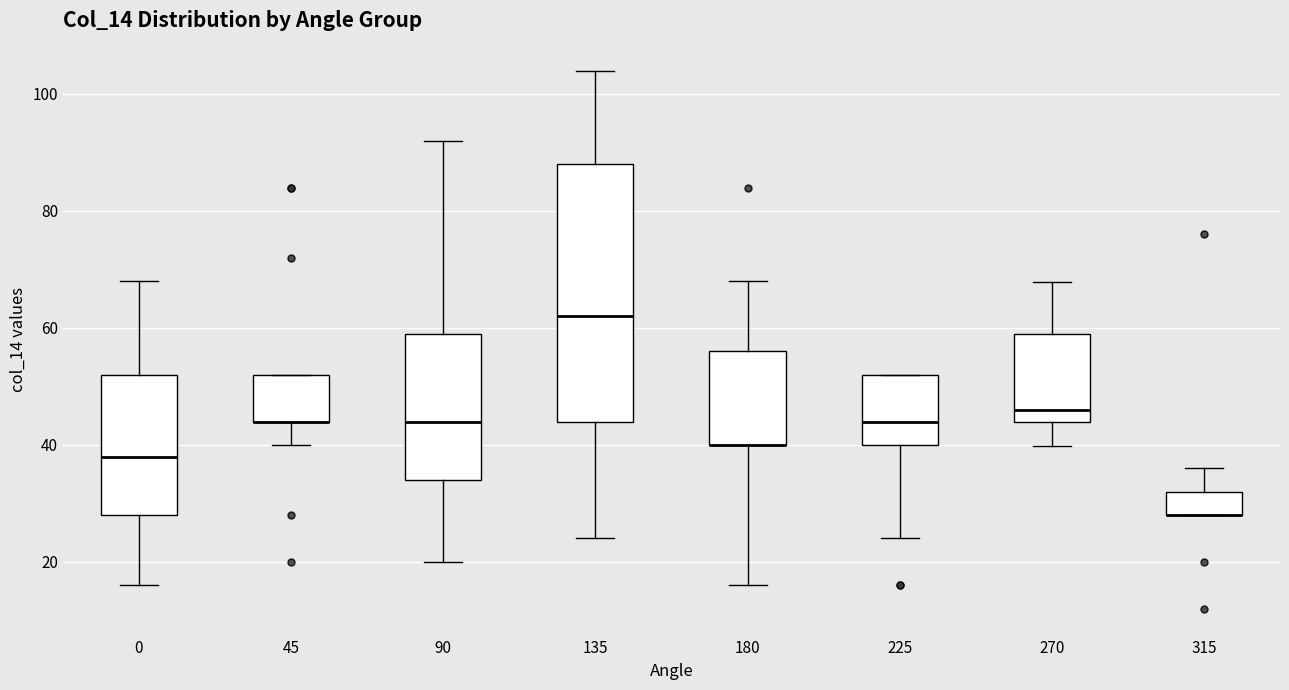

Reading left to right, read every box against the y-axis: the position of its median line, the range the box covers, and the ends of its whiskers. The values are not printed on the chart, so give them approximately, as read against the axis.

0: median 38, box 28 to 52, whiskers 16 to 68
45: median 44 (drawn on the box's lower edge), box 44 to 52, whiskers 40 to 52
90: median 44, box 34 to 60, whiskers 20 to 92
135: median 62, box 44 to 88, whiskers 24 to 104
180: median 40 (drawn on the box's lower edge), box 40 to 56, whiskers 16 to 68
225: median 44, box 40 to 52, whiskers 24 to 52
270: median 46, box 44 to 58, whiskers 40 to 68
315: median 28 (drawn on the box's lower edge), box 28 to 32, whiskers 28 to 36